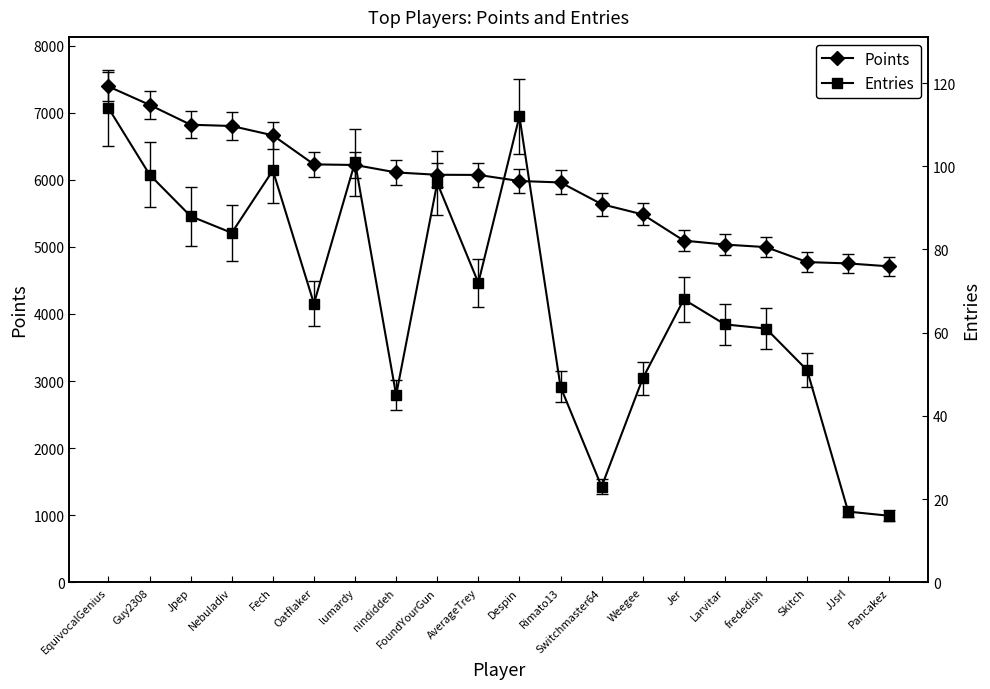

Reading right to left, extract all data points from this chart.

Points: Pancakez=4709	JJsrl=4753	Skitch=4773	frededish=4996	Larvitar=5034	Jer=5093	Weegee=5483	Switchmaster64=5636	Rimato13=5960	Despin=5981	AverageTrey=6072	FoundYourGun=6074	nindiddeh=6109	lumardy=6220	Oatflaker=6229	Fech=6662	Nebuladiv=6801	Jpep=6820	Guy2308=7116	EquivocalGenius=7390
Entries: Pancakez=16	JJsrl=17	Skitch=51	frededish=61	Larvitar=62	Jer=68	Weegee=49	Switchmaster64=23	Rimato13=47	Despin=112	AverageTrey=72	FoundYourGun=96	nindiddeh=45	lumardy=101	Oatflaker=67	Fech=99	Nebuladiv=84	Jpep=88	Guy2308=98	EquivocalGenius=114